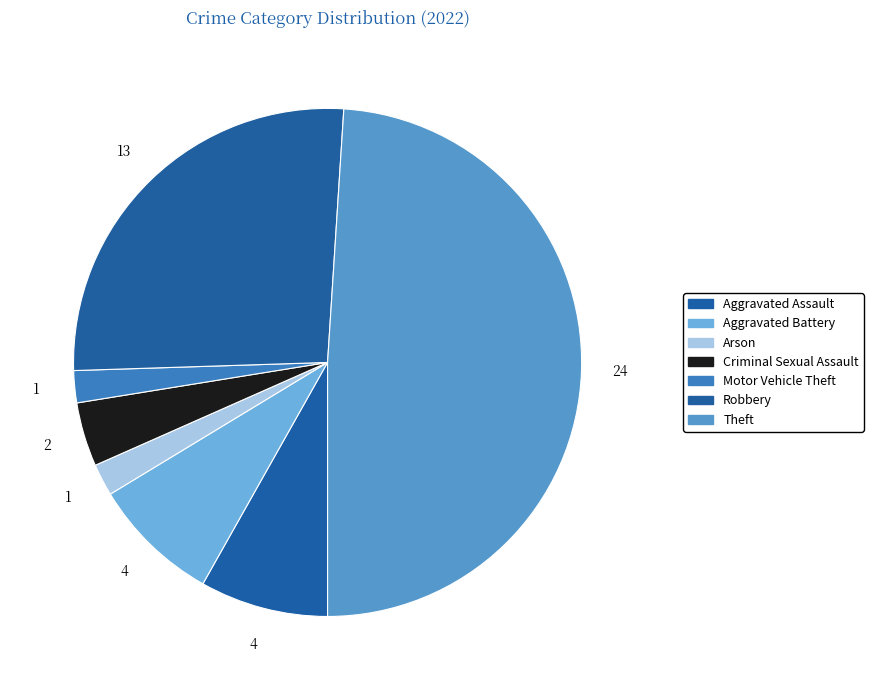

To the nearest percent, what is the combined percentage of Arson and Aggravated Assault?

10%